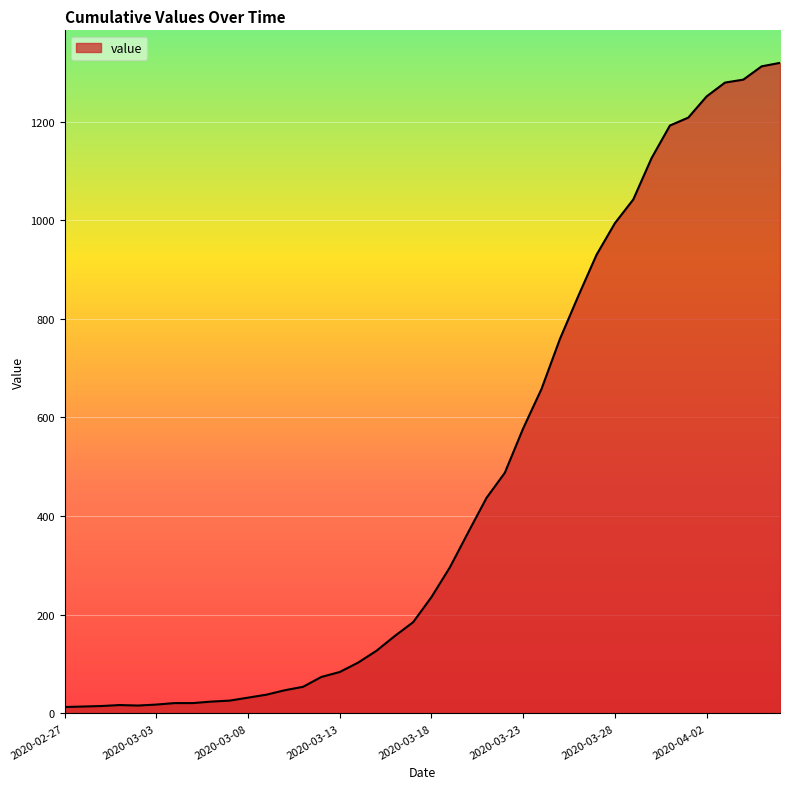

What is the maximum value shown in the chart?

1319